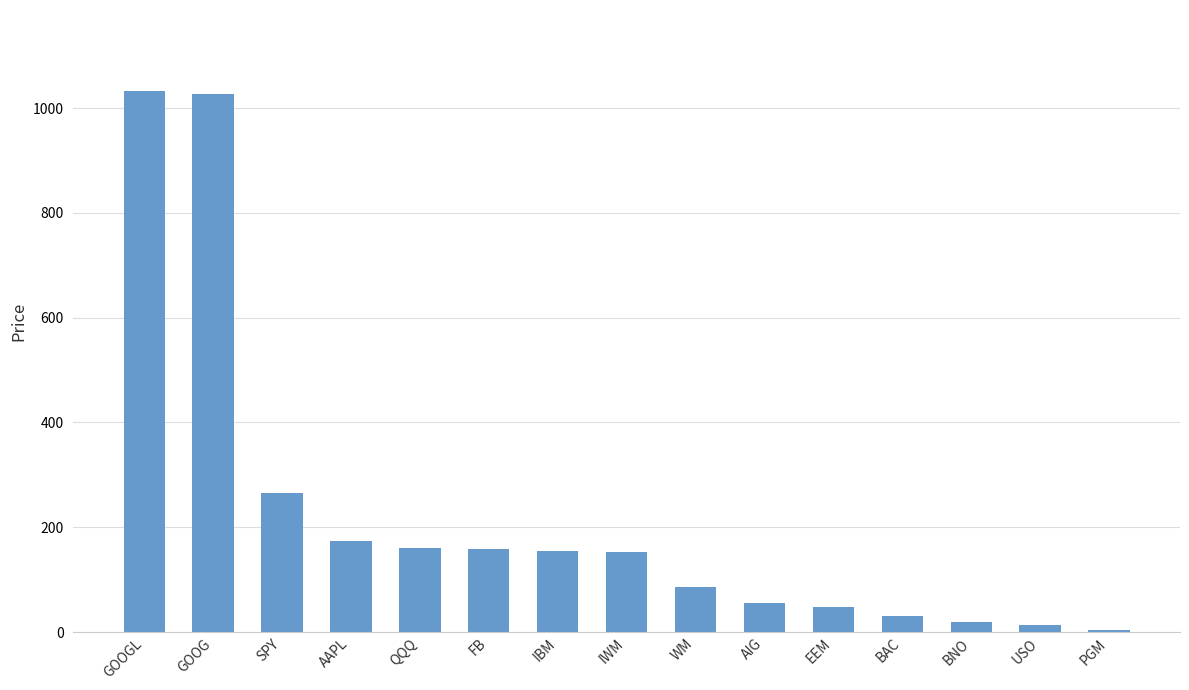

What is the maximum value shown in the chart?

1032.6